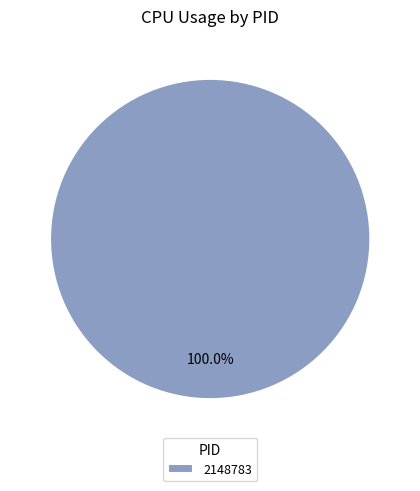

Rank the categories by value from lowest to highest.

2148783